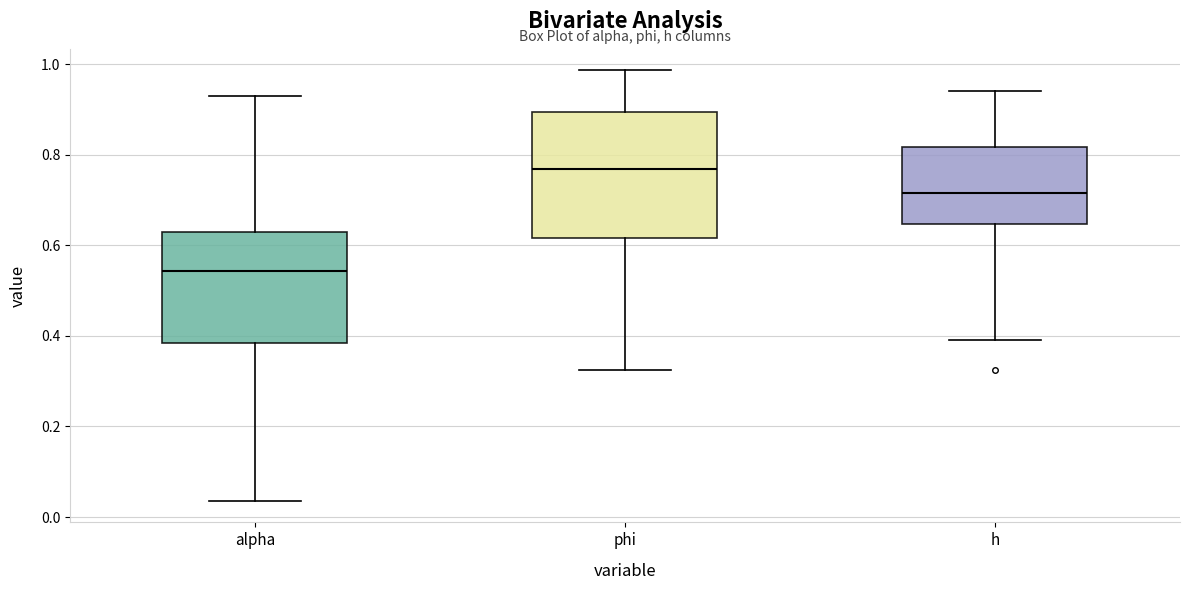

Where does the upper whisker of the box for phi end on the y-axis? The values are not printed on the chart, so give them approximately, as read against the axis.

0.98